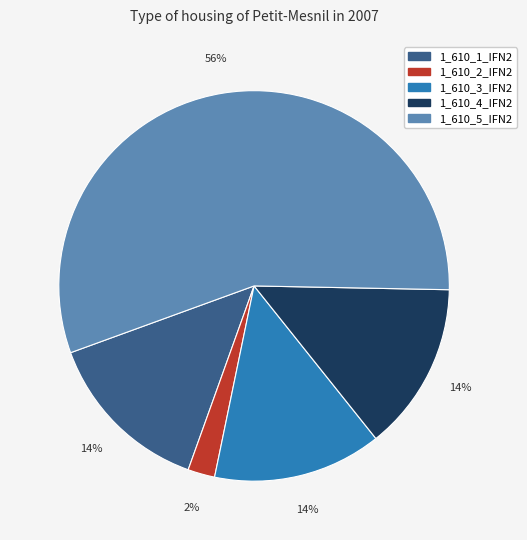

Is there any slice that represents more than half of the pie?

Yes